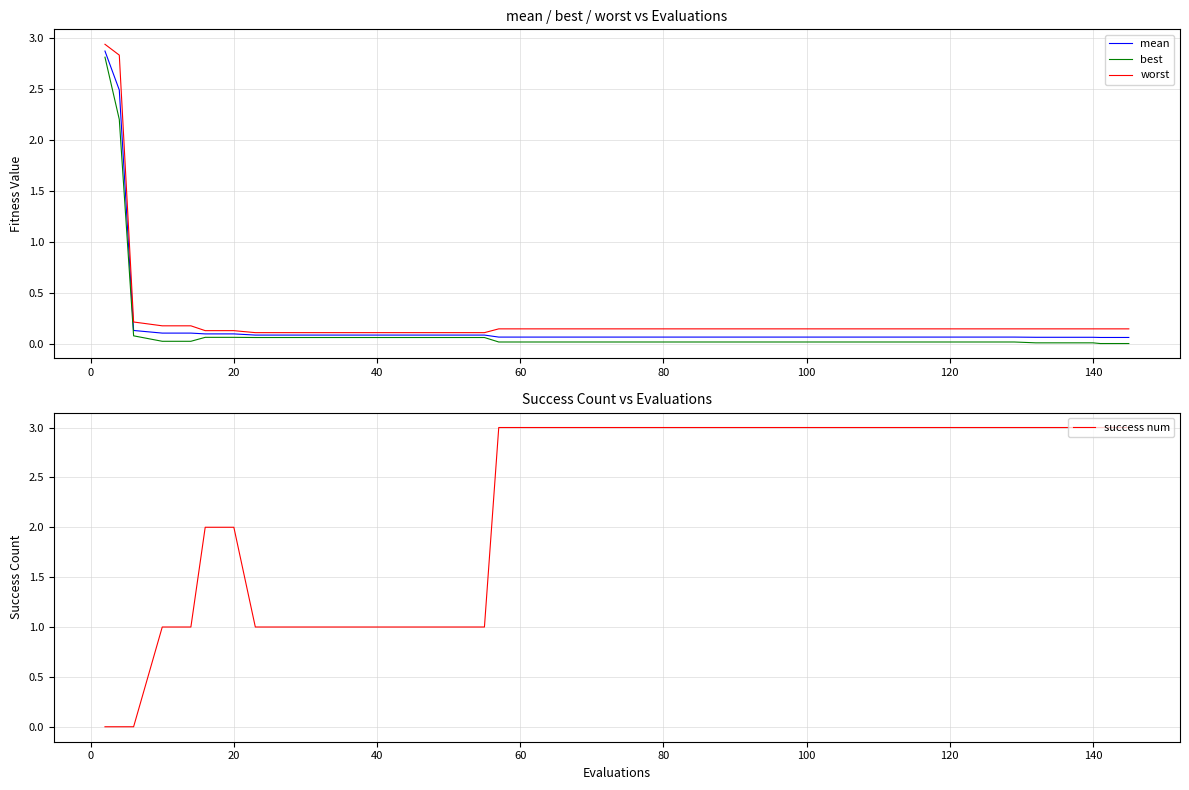

The value of success num at 140 is 5. True or false?

False